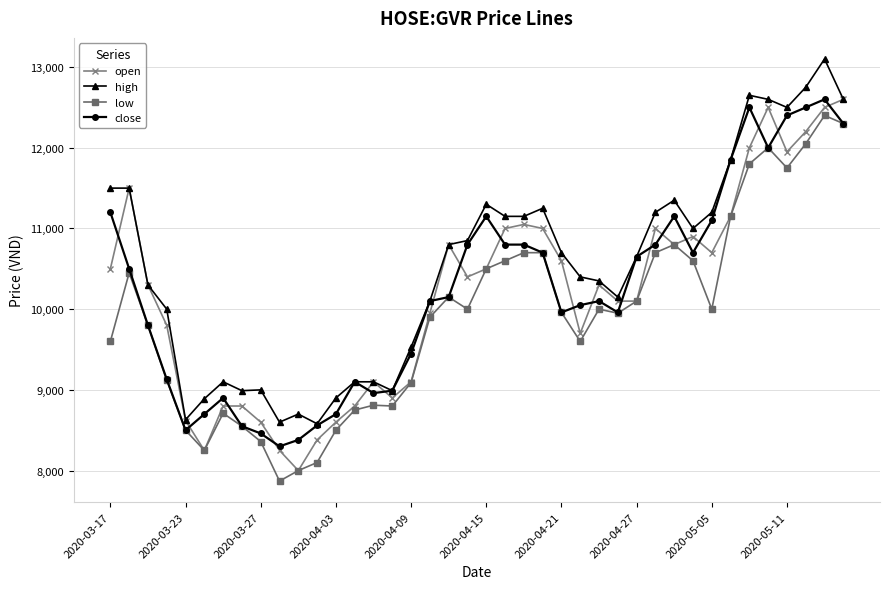

Which series has the largest total across all categories?

high